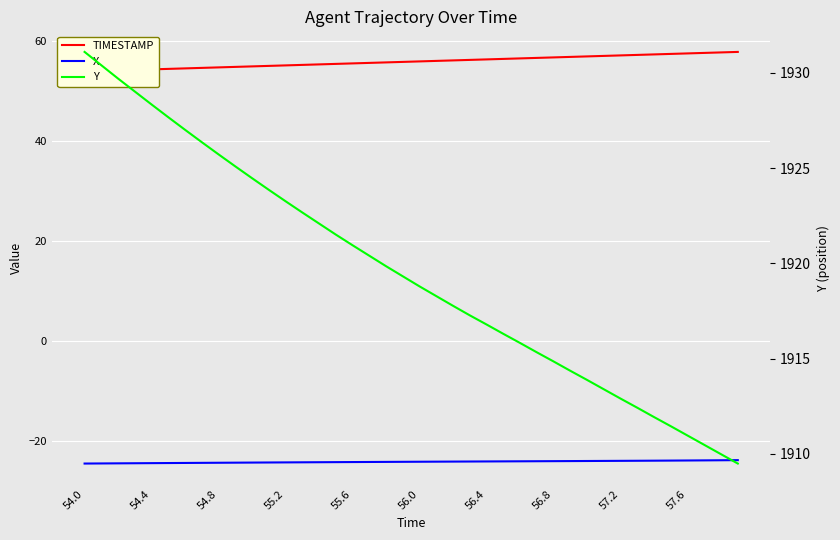

True or false: X and Y intersect in this chart.

False